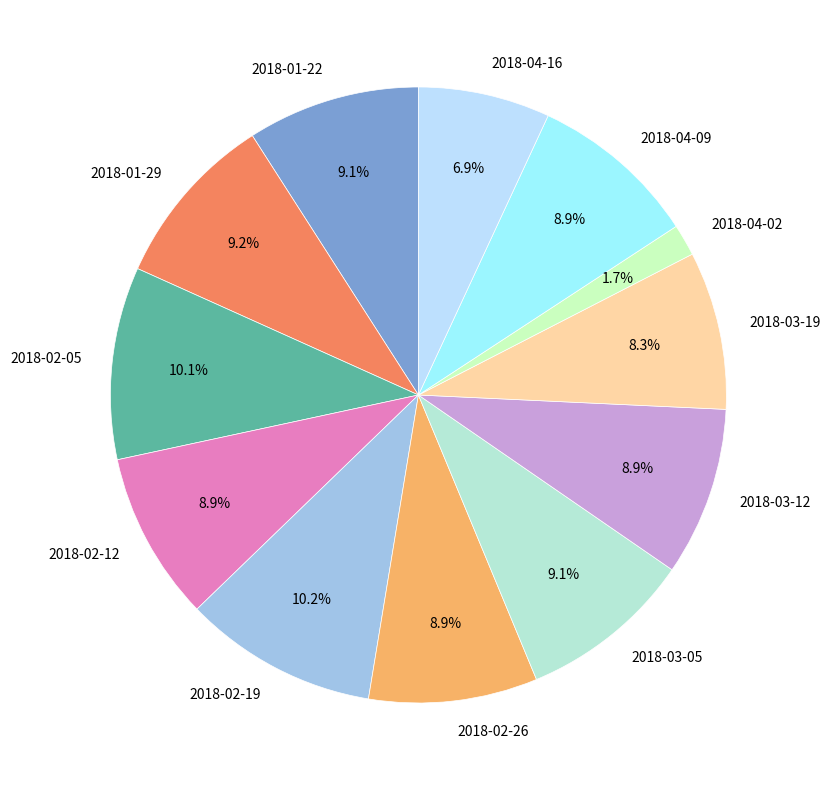

How many segments does this pie chart have?

12